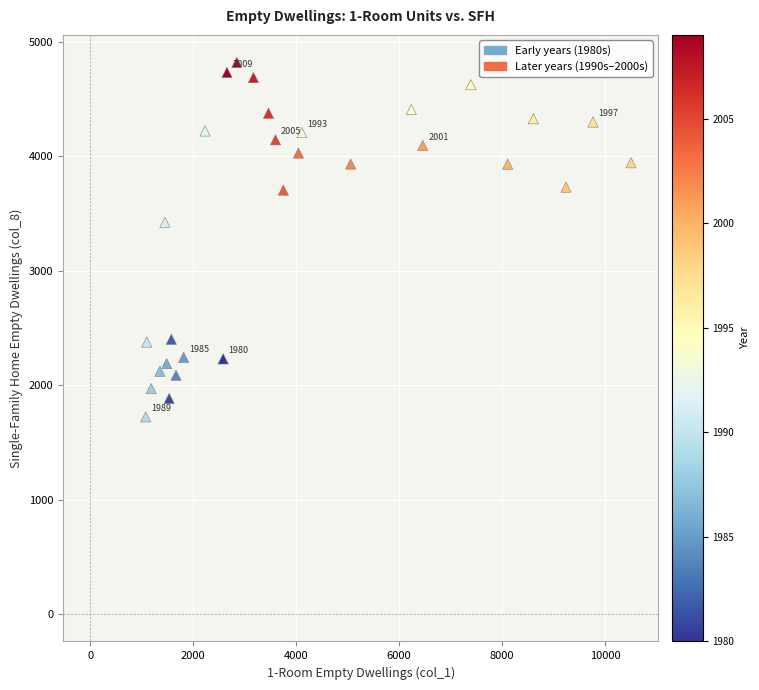

What Y value in the scatter plot is closest to 3272?

3424